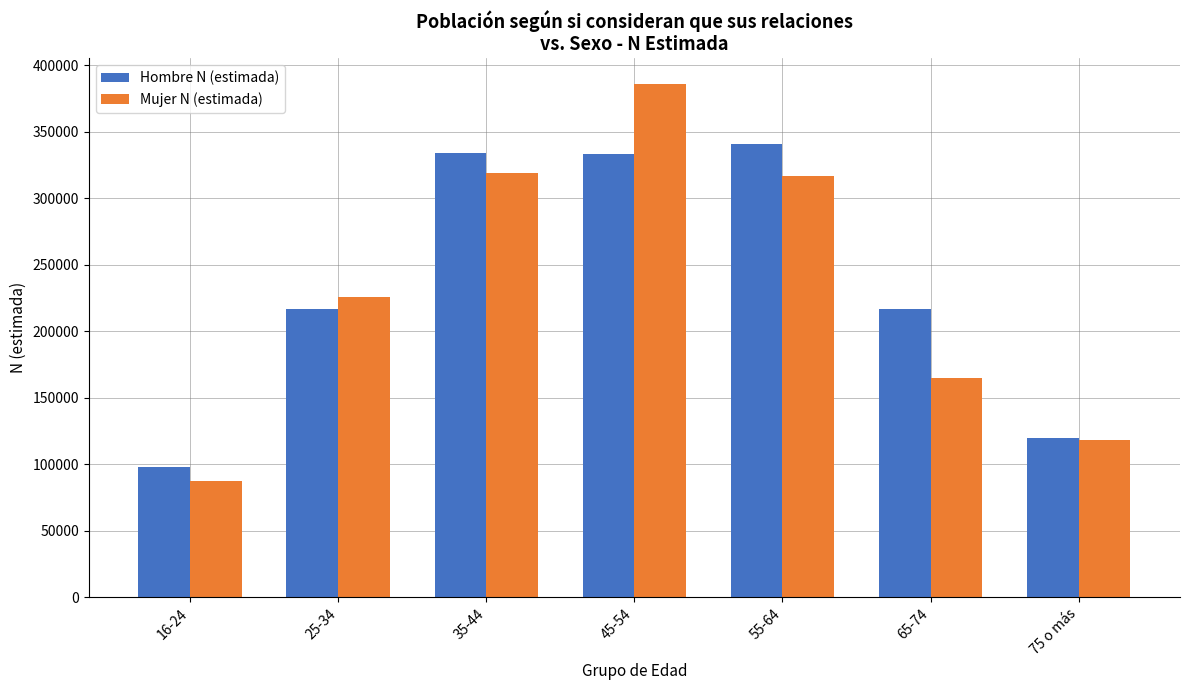

Which series has the widest spread of values?

Mujer N (estimada)